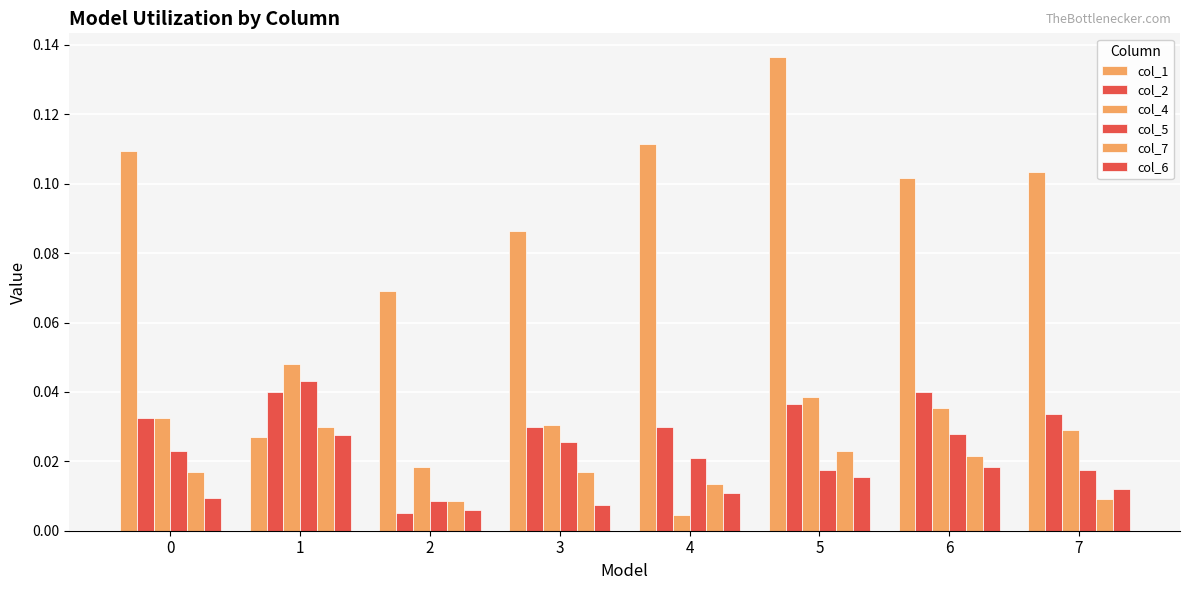

Which series changed the most between 2 and 6?

col_2